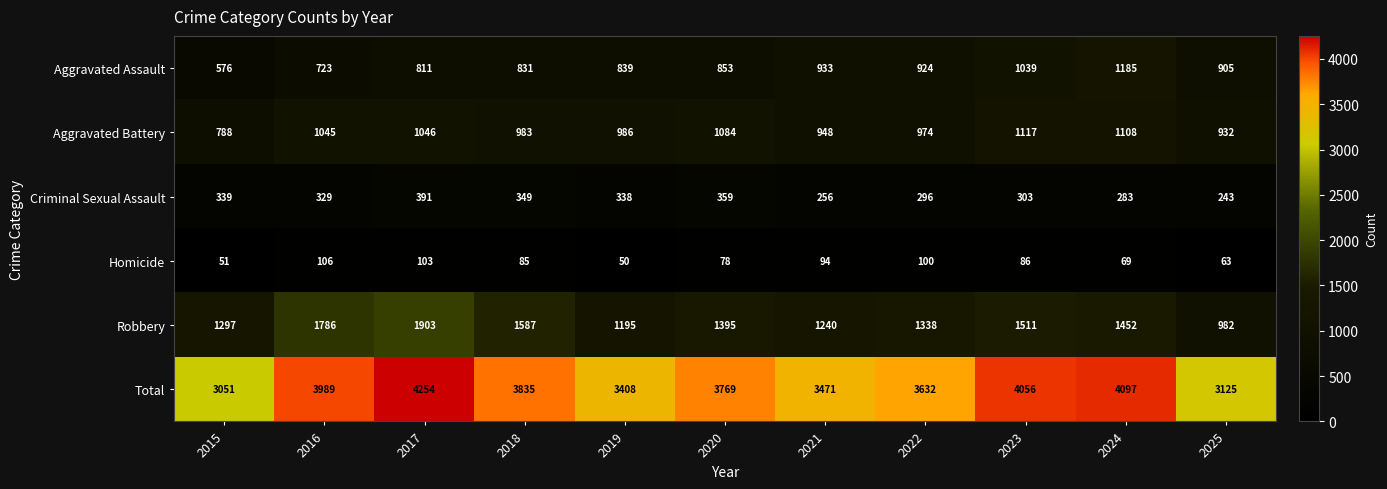

How many distinct data groups are displayed?

6